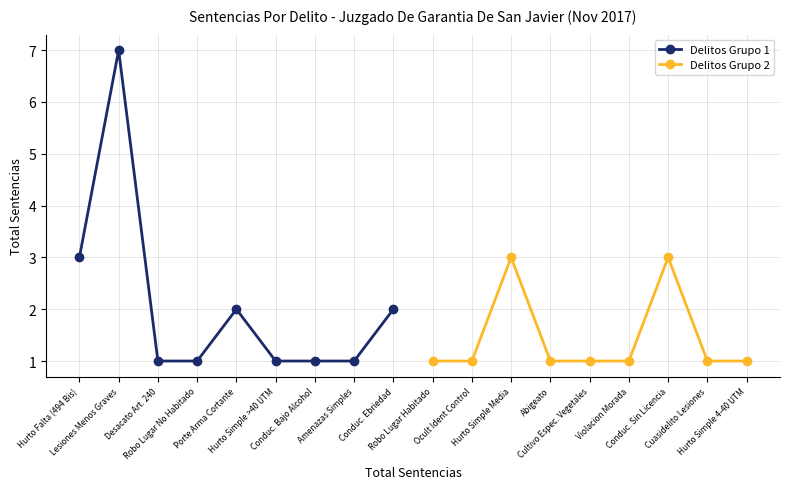

Which series has the largest total across all categories?

Delitos Grupo 1